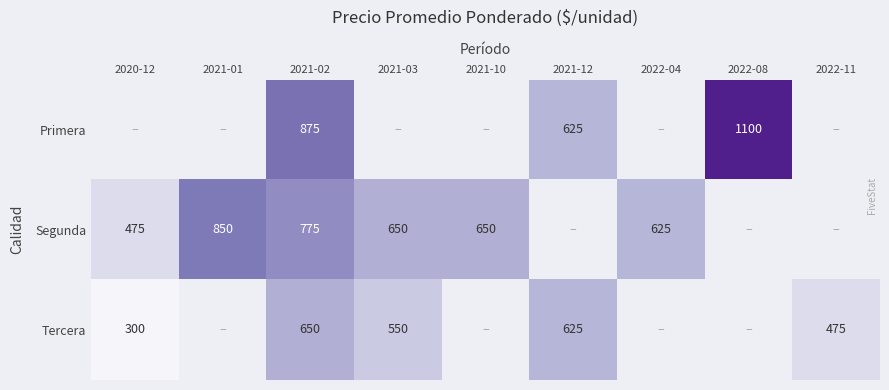

The Tercera series shows 873 at 2021-02. True or false?

False